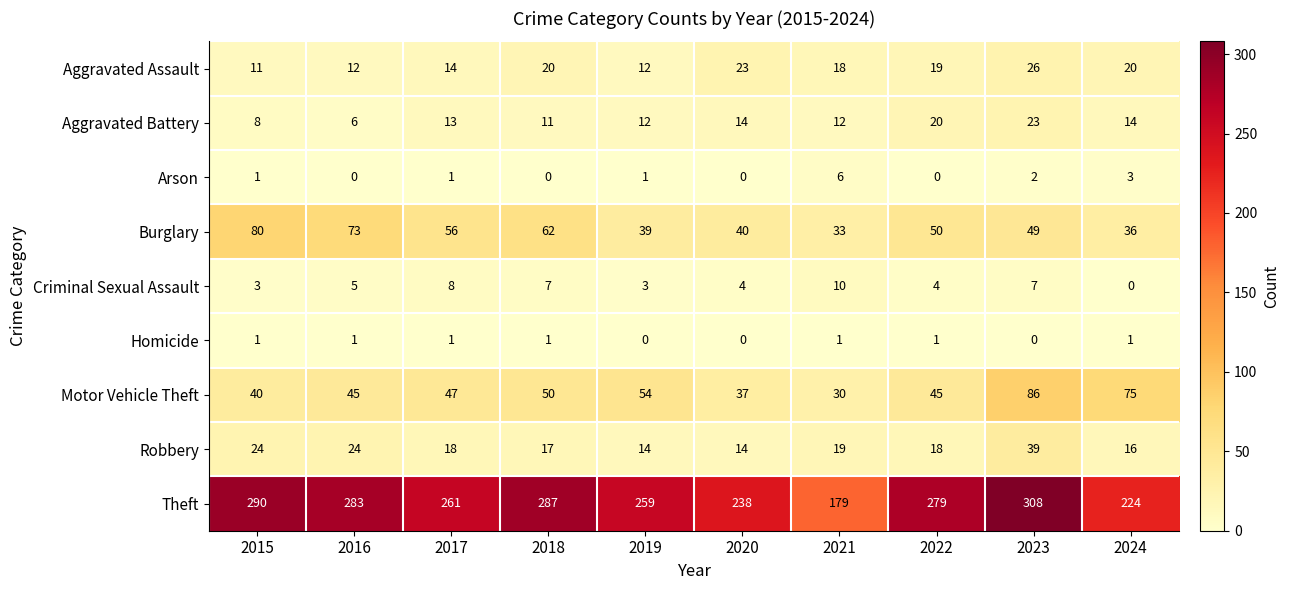

What is the difference between the highest and lowest values at 2024?

224